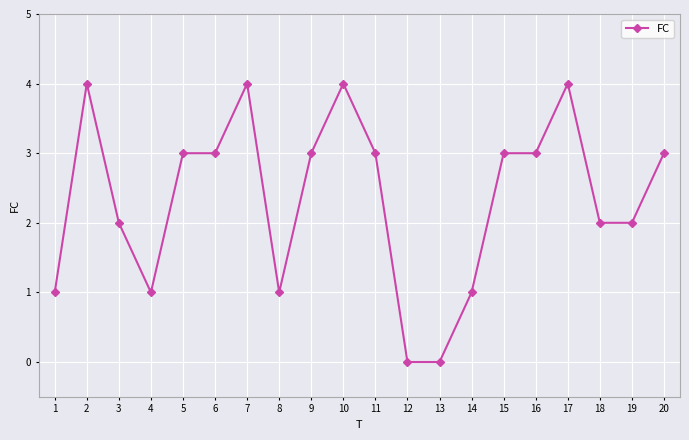

Count the number of data series in this chart.

1